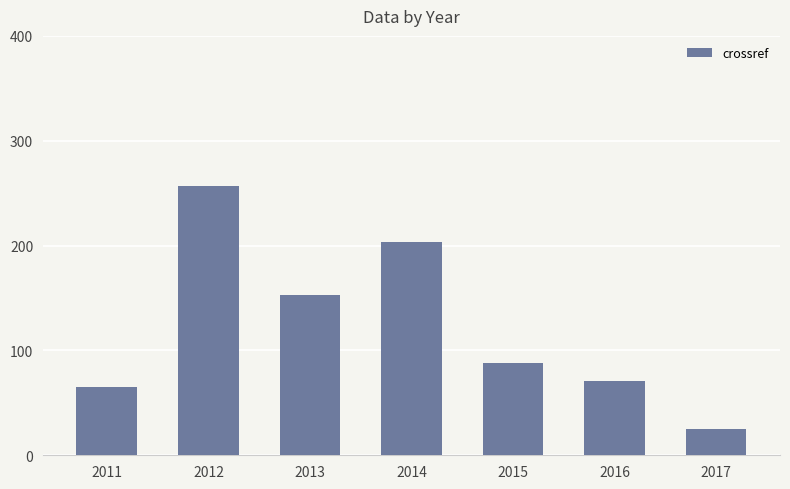

Reading left to right, transcribe all the data shown in this chart.

2011=65	2012=257	2013=153	2014=203	2015=88	2016=71	2017=25